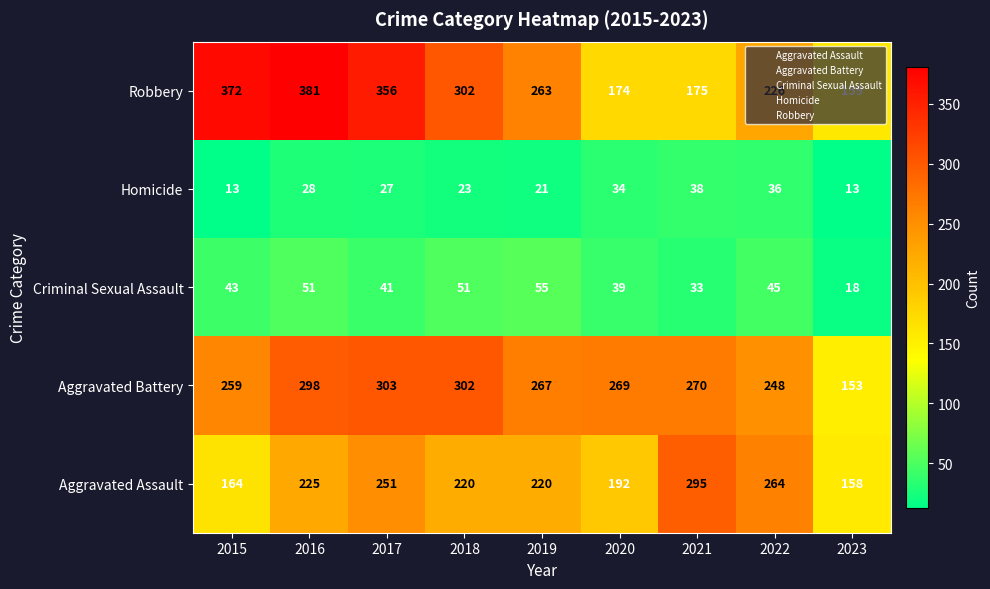

What is the maximum value shown in the chart?

381